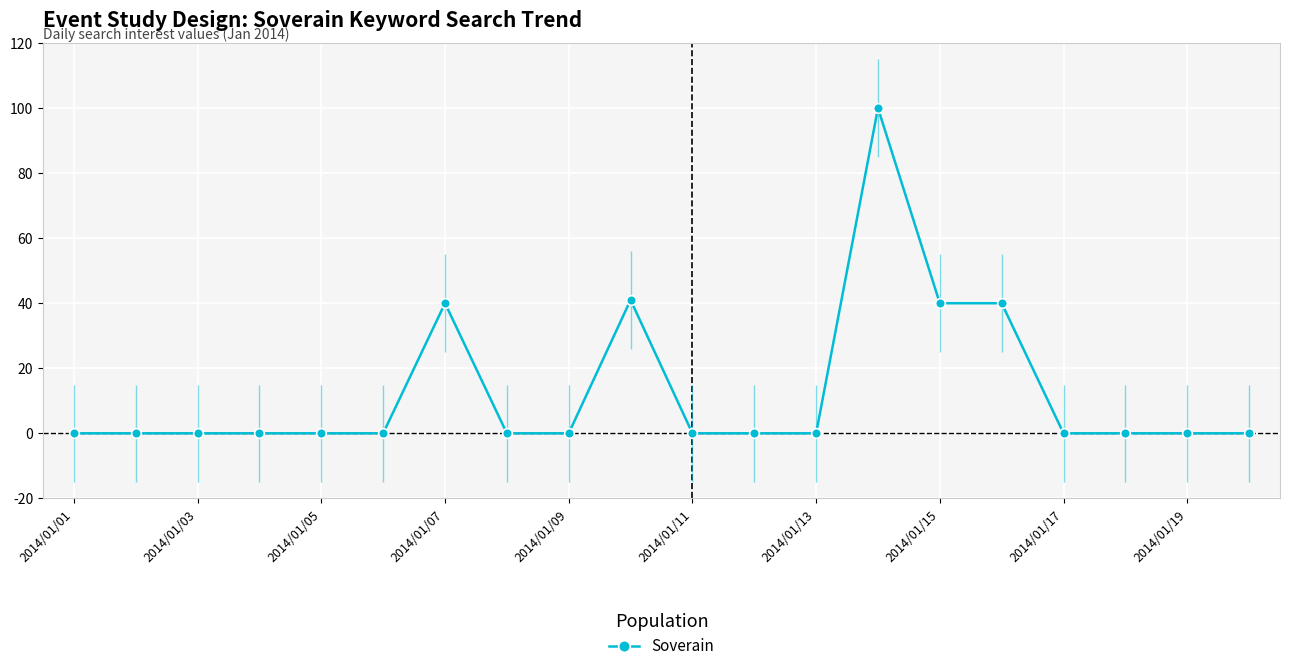

What is the average value?

13